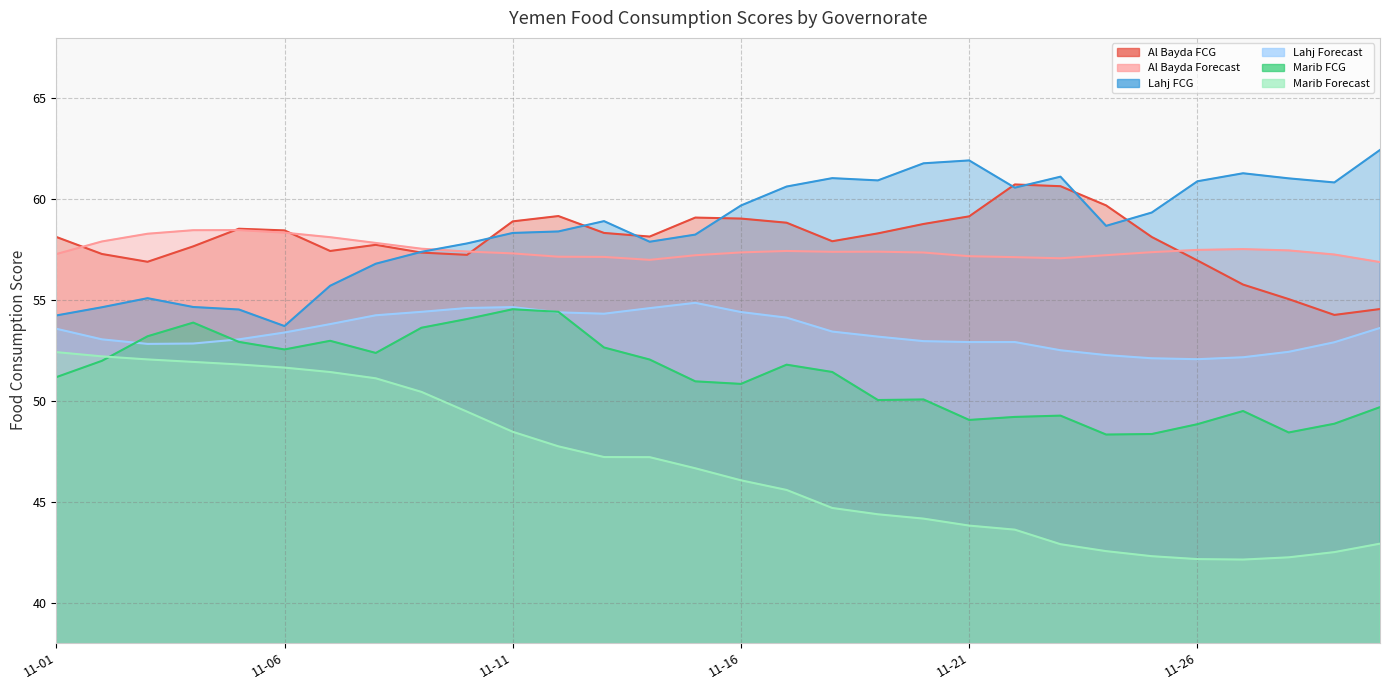

Reading left to right, transcribe all the data shown in this chart.

Al Bayda FCG: 58.1	57.3	56.9	57.7	58.5	58.5	57.4	57.7	57.4	57.2	58.9	59.2	58.3	58.1	59.1	59.0	58.8	57.9	58.3	58.8	59.1	60.7	60.6	59.7	58.1	57.0	55.8	55.0	54.3	54.6
Al Bayda Forecast: 57.3	57.9	58.3	58.5	58.5	58.3	58.1	57.8	57.5	57.4	57.3	57.1	57.1	57.0	57.2	57.4	57.4	57.4	57.4	57.4	57.2	57.1	57.1	57.2	57.4	57.5	57.5	57.5	57.3	56.9
Lahj FCG: 54.2	54.6	55.1	54.7	54.5	53.7	55.7	56.8	57.4	57.8	58.3	58.4	58.9	57.9	58.2	59.7	60.6	61.0	60.9	61.8	61.9	60.6	61.1	58.7	59.3	60.9	61.3	61.0	60.8	62.4
Lahj Forecast: 53.6	53.1	52.8	52.8	53.0	53.4	53.8	54.2	54.4	54.6	54.6	54.4	54.3	54.6	54.9	54.4	54.1	53.4	53.2	53.0	52.9	52.9	52.5	52.3	52.1	52.1	52.2	52.4	52.9	53.6
Marib FCG: 51.2	52.0	53.2	53.9	52.9	52.5	53.0	52.4	53.6	54.1	54.5	54.4	52.6	52.0	51.0	50.8	51.8	51.4	50.0	50.1	49.1	49.2	49.3	48.3	48.4	48.8	49.5	48.4	48.9	49.7
Marib Forecast: 52.4	52.2	52.1	51.9	51.8	51.6	51.4	51.1	50.4	49.5	48.5	47.7	47.2	47.2	46.7	46.1	45.6	44.7	44.4	44.2	43.8	43.6	42.9	42.5	42.3	42.2	42.1	42.2	42.5	42.9